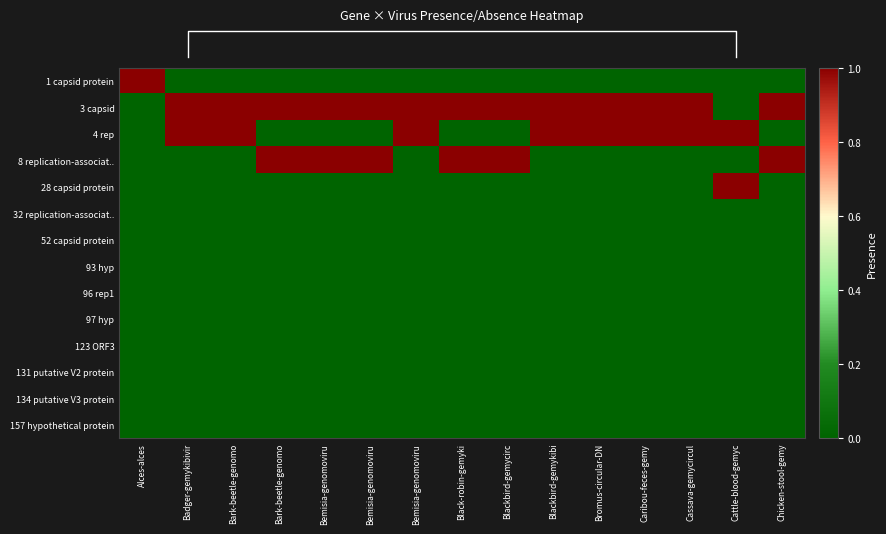

Reading left to right, transcribe all the data shown in this chart.

row_0: 1	0	0	0	0	0	0	0	0	0	0	0	0	0	0
row_1: 0	1	1	1	1	1	1	1	1	1	1	1	1	0	1
row_2: 0	1	1	0	0	0	1	0	0	1	1	1	1	1	0
row_3: 0	0	0	1	1	1	0	1	1	0	0	0	0	0	1
row_4: 0	0	0	0	0	0	0	0	0	0	0	0	0	1	0
row_5: 0	0	0	0	0	0	0	0	0	0	0	0	0	0	0
row_6: 0	0	0	0	0	0	0	0	0	0	0	0	0	0	0
row_7: 0	0	0	0	0	0	0	0	0	0	0	0	0	0	0
row_8: 0	0	0	0	0	0	0	0	0	0	0	0	0	0	0
row_9: 0	0	0	0	0	0	0	0	0	0	0	0	0	0	0
row_10: 0	0	0	0	0	0	0	0	0	0	0	0	0	0	0
row_11: 0	0	0	0	0	0	0	0	0	0	0	0	0	0	0
row_12: 0	0	0	0	0	0	0	0	0	0	0	0	0	0	0
row_13: 0	0	0	0	0	0	0	0	0	0	0	0	0	0	0